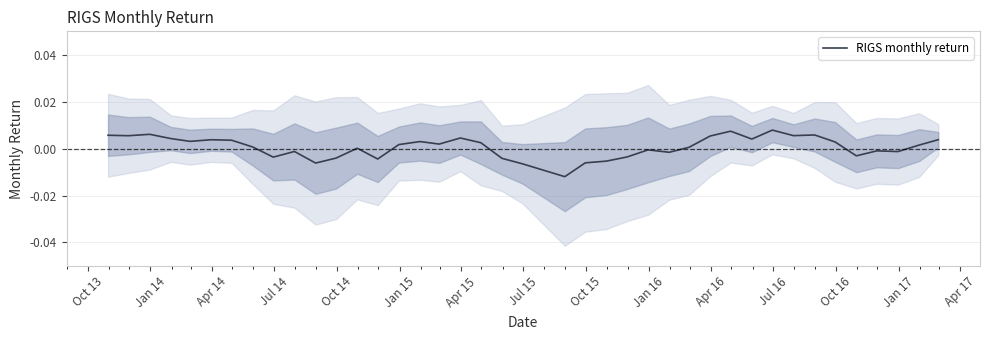

How many negative values are there?

16